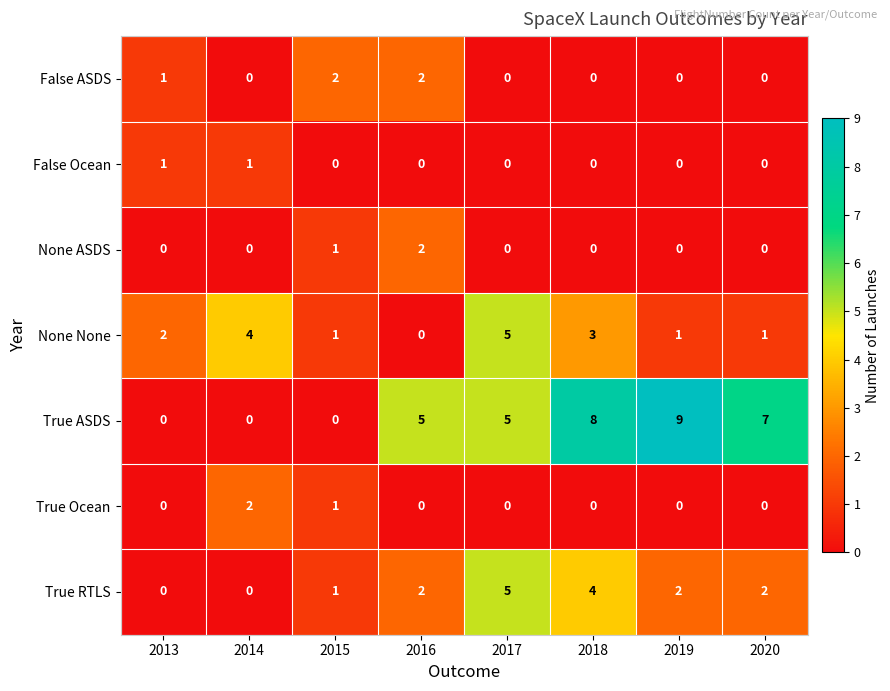

The value of None None at 2016 is 0. True or false?

True